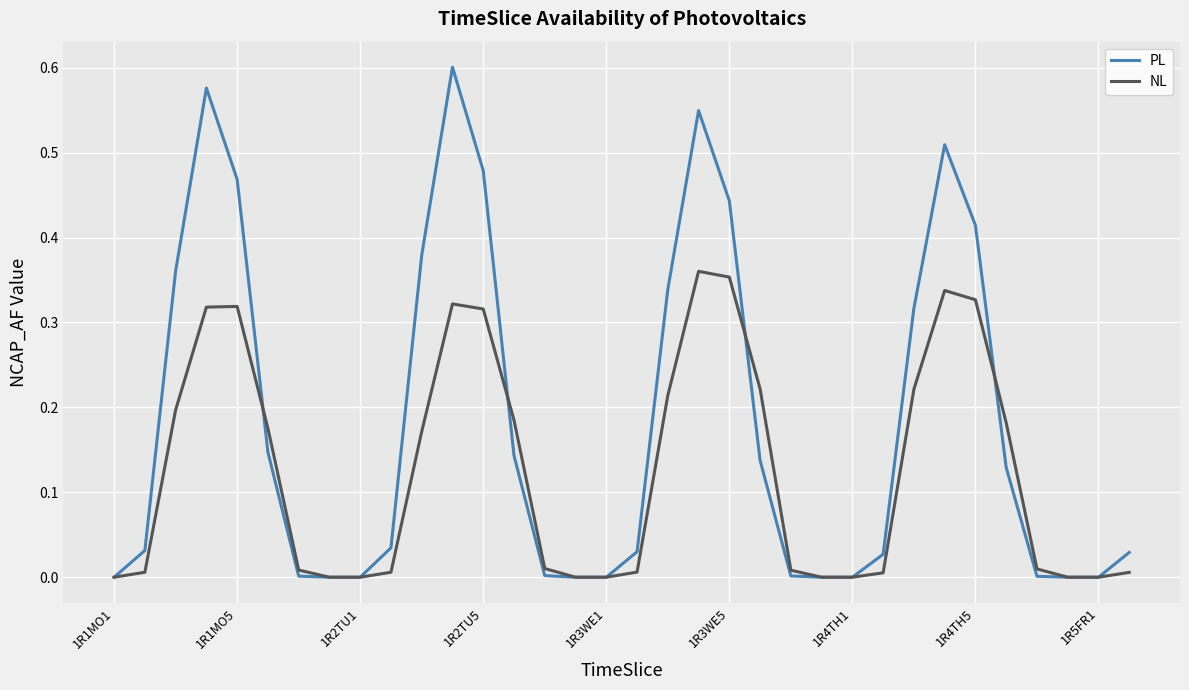

Which series has the widest spread of values?

PL